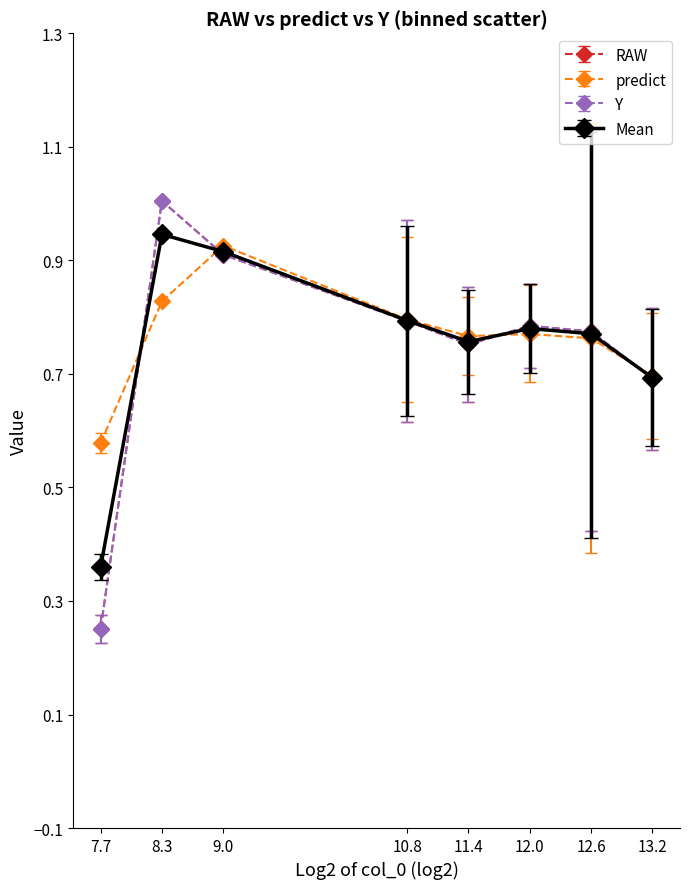

Does the chart have visible grid lines?

No